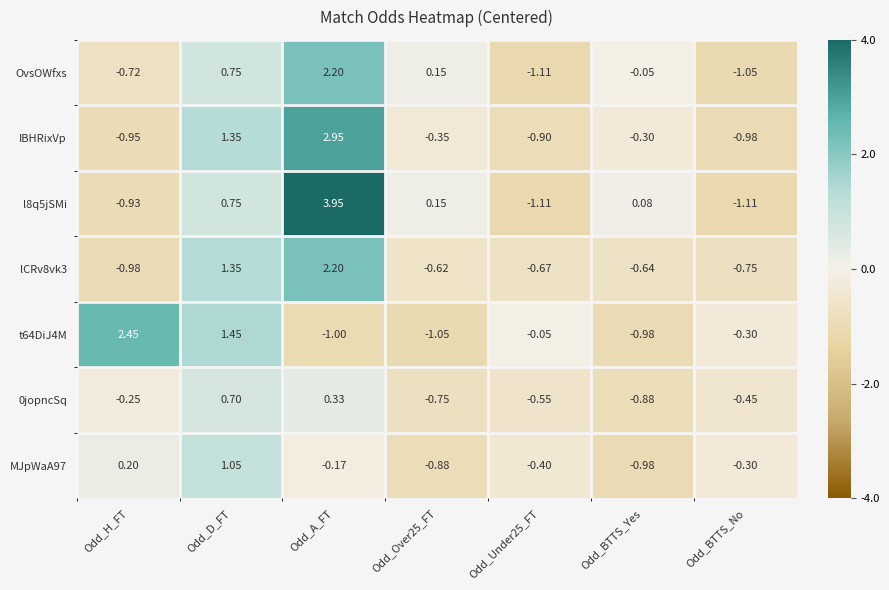

Where is MJpWaA97 nearest to the value 0?

Odd_A_FT